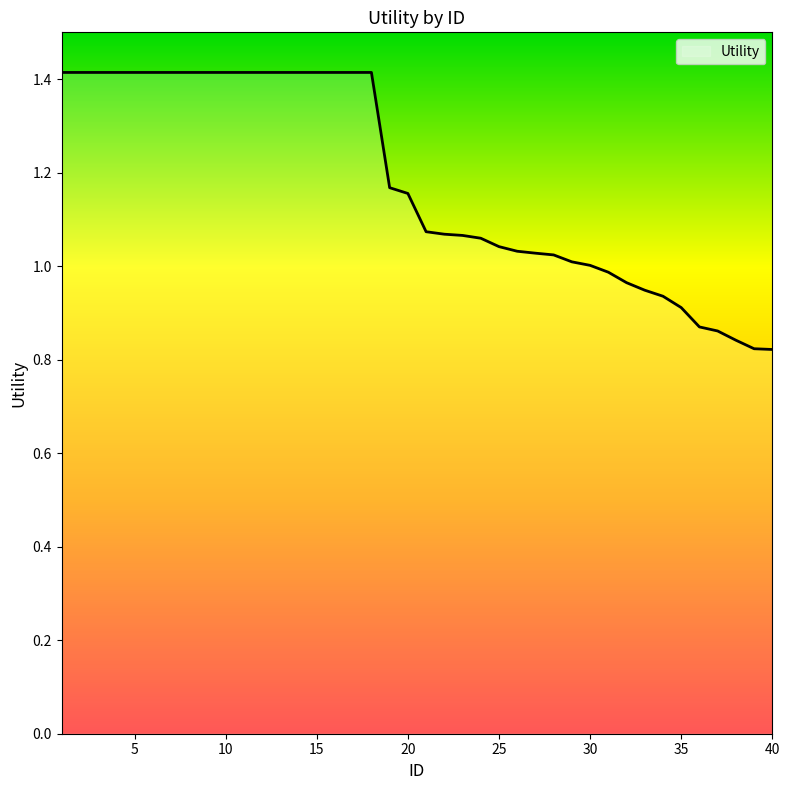

What is the maximum value shown in the chart?

1.4